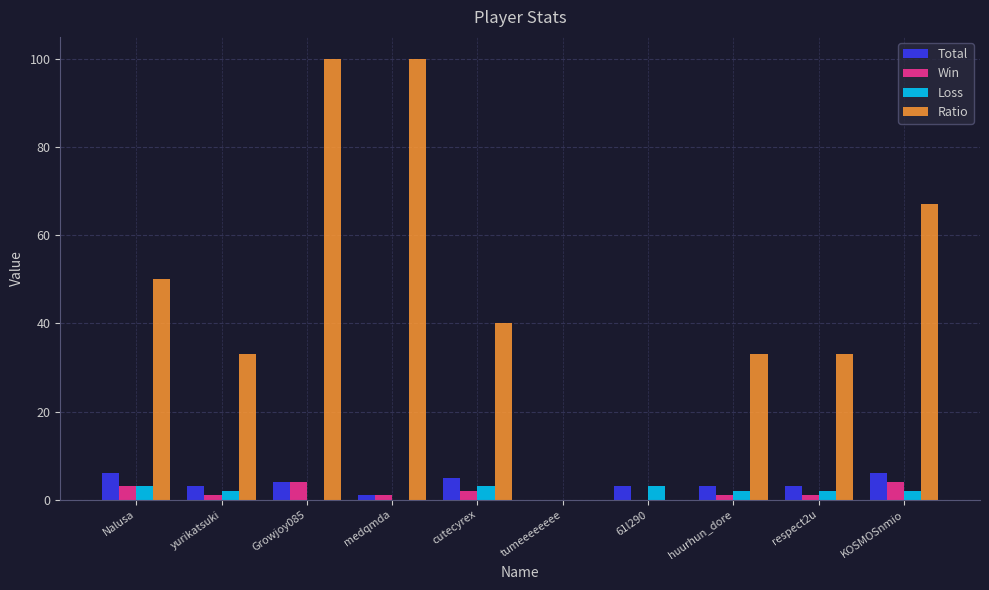

True or false: Ratio has a value of 107 at KOSMOSnmio.

False